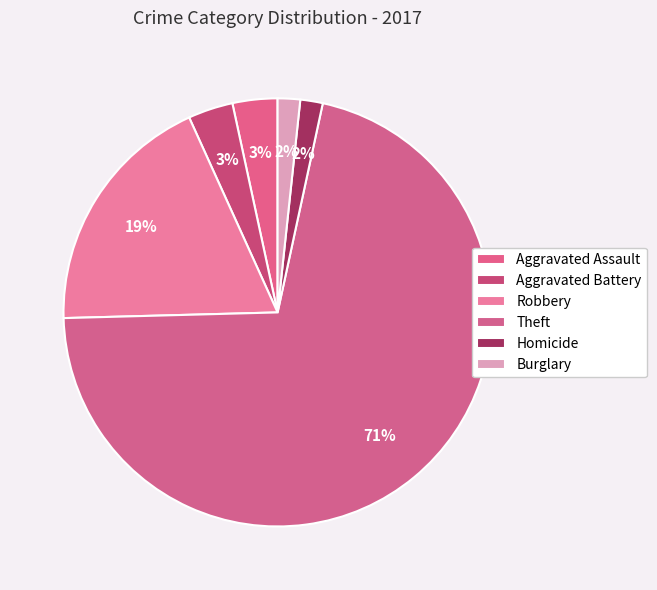

How many segments does this pie chart have?

6